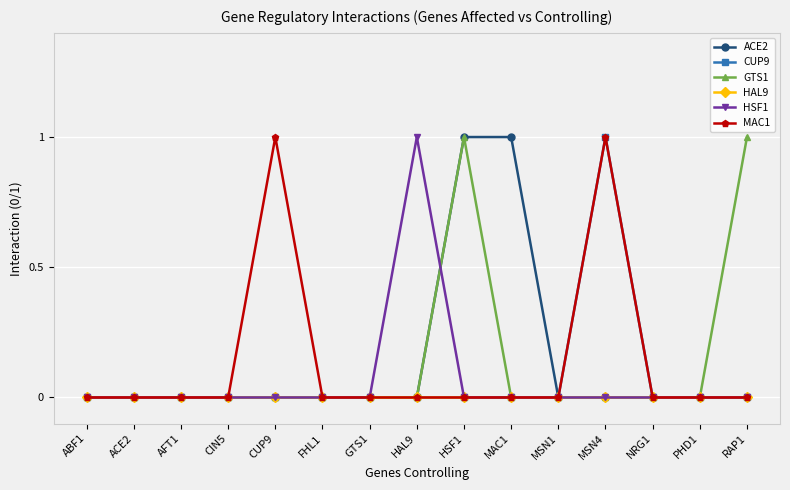

True or false: MAC1 has more than 0 points higher than both neighbors.

True